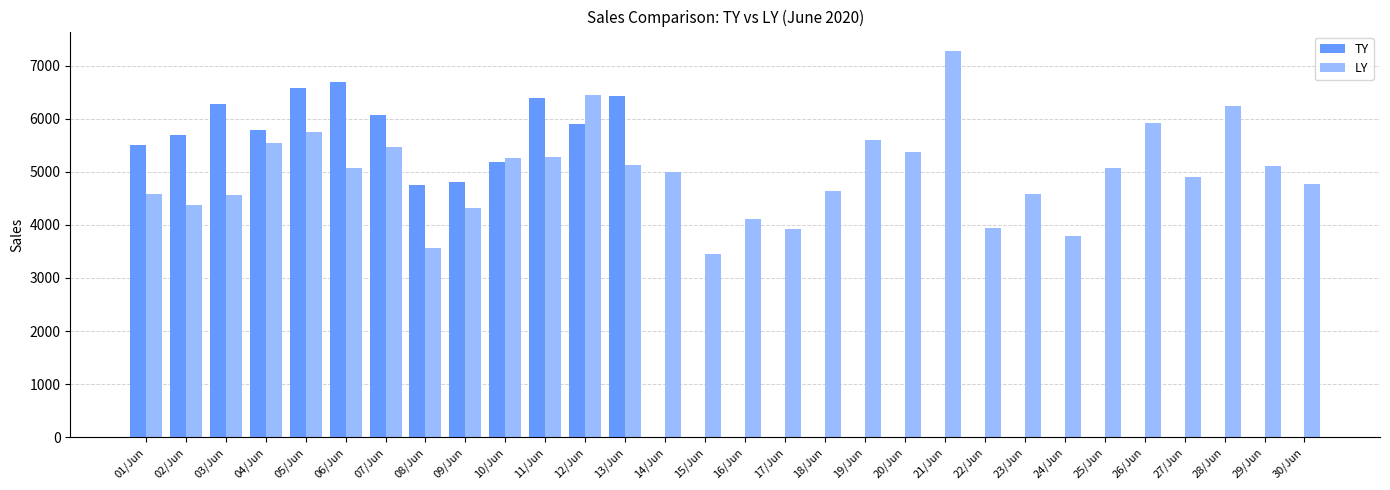

What are all the series names shown in the legend?

TY, LY